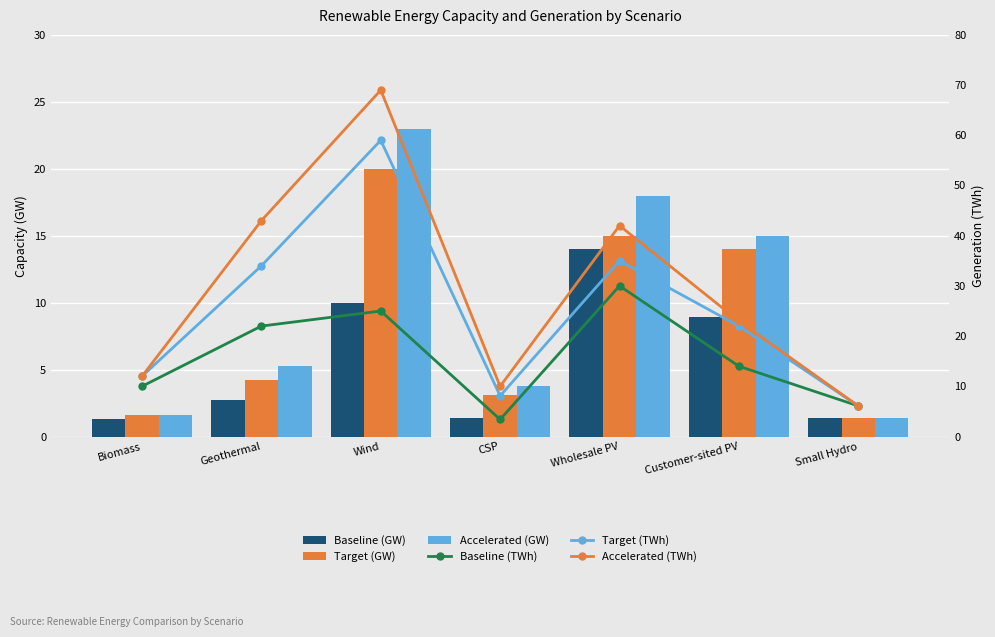

Reading left to right, transcribe all the data shown in this chart.

Baseline (GW): 1.3	2.7	10.0	1.4	14.0	8.9	1.4
Target (GW): 1.6	4.2	20.0	3.1	15.0	14.0	1.4
Accelerated (GW): 1.6	5.3	23.0	3.8	18.0	15.0	1.4
Baseline (TWh): 10.0	22.0	25.0	3.4	30.0	14.0	6.1
Target (TWh): 12.0	34.0	59.0	8.1	35.0	22.0	6.1
Accelerated (TWh): 12.0	43.0	69.0	10.0	42.0	23.0	6.1